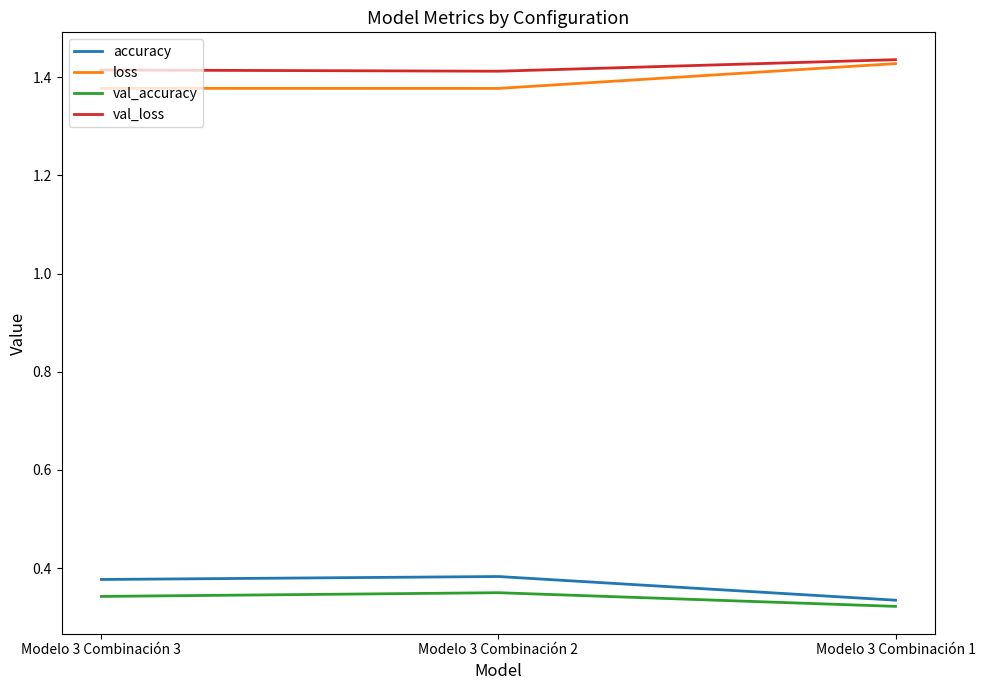

The value of loss at Modelo 3 Combinación 1 is 2.1. True or false?

False